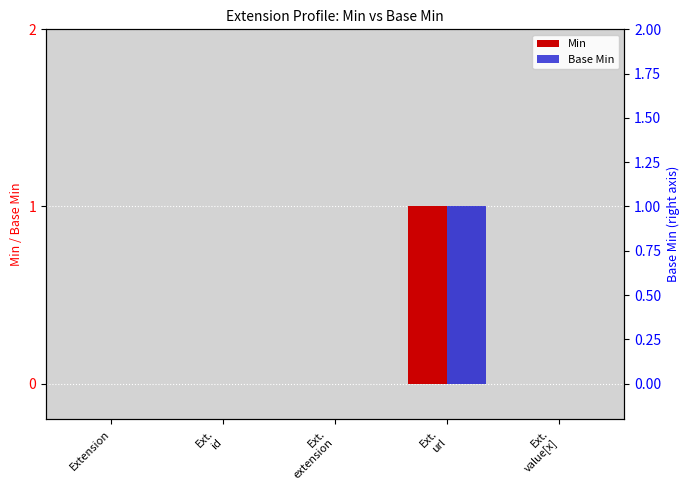

Reading left to right, what are all the values shown in this chart?

Min: 0	0	0	1	0
Base Min: 0	0	0	1	0